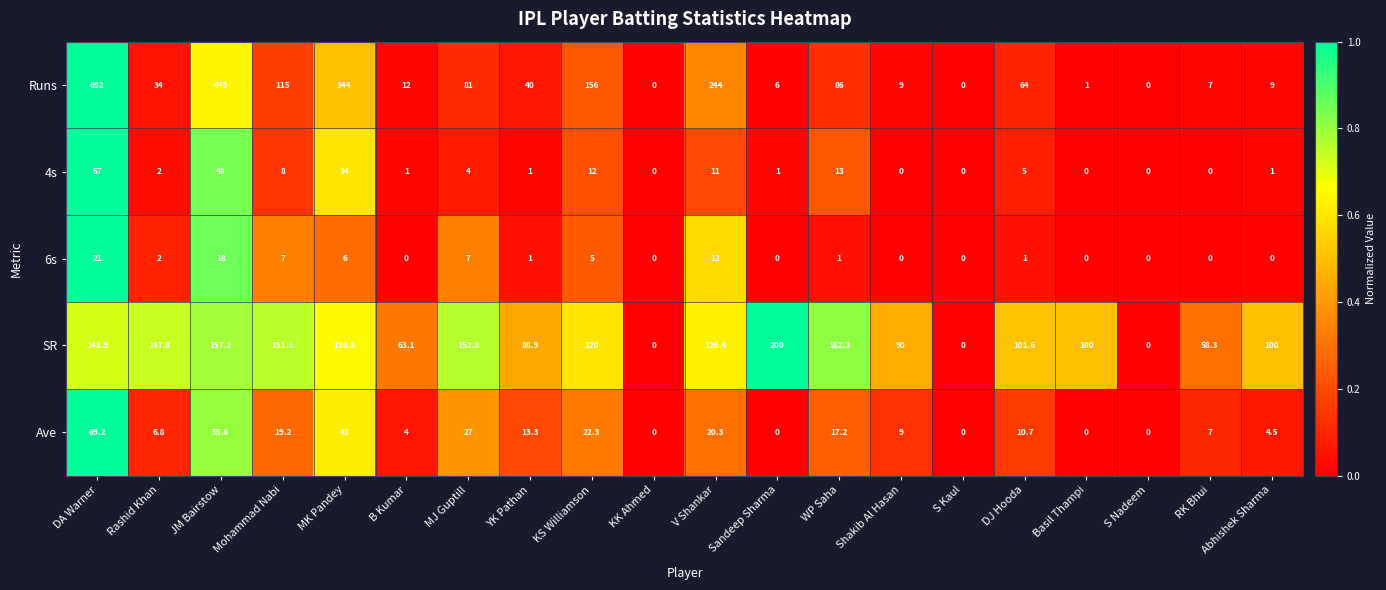

The value of 4s at Rashid Khan is 2.0. True or false?

True